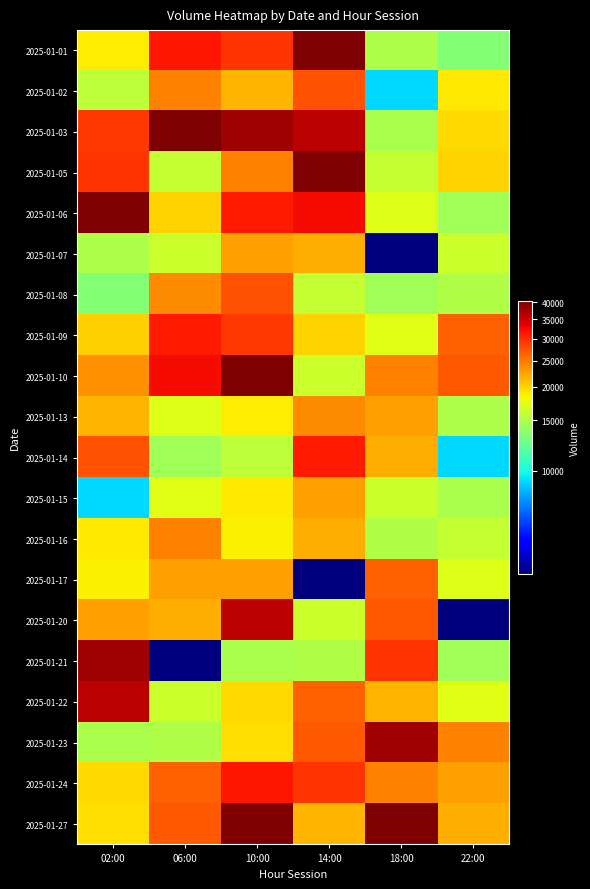

Which series has the largest range (max minus min)?

2025-01-21